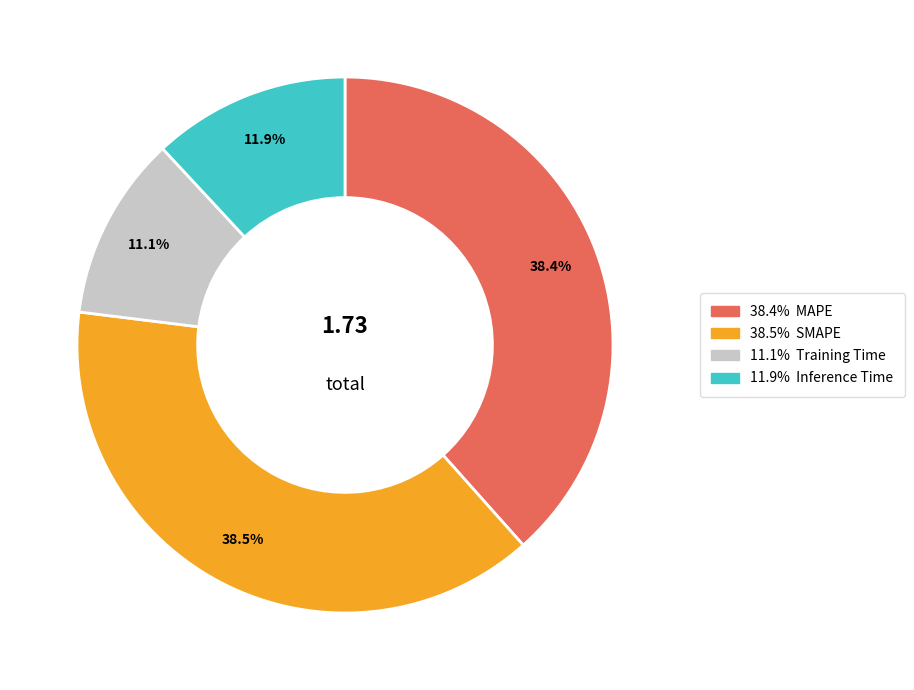

Is there a majority slice in this chart?

No